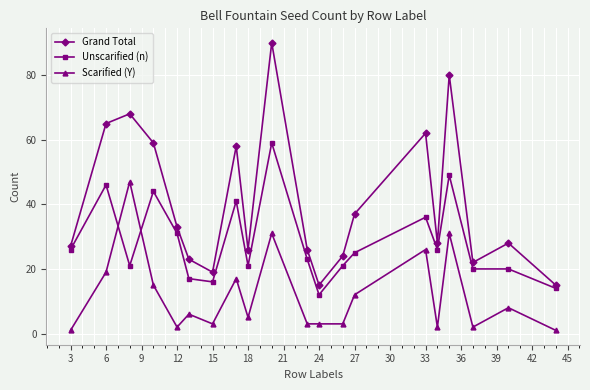

What are all the series names shown in the legend?

Grand Total, Unscarified (n), Scarified (Y)